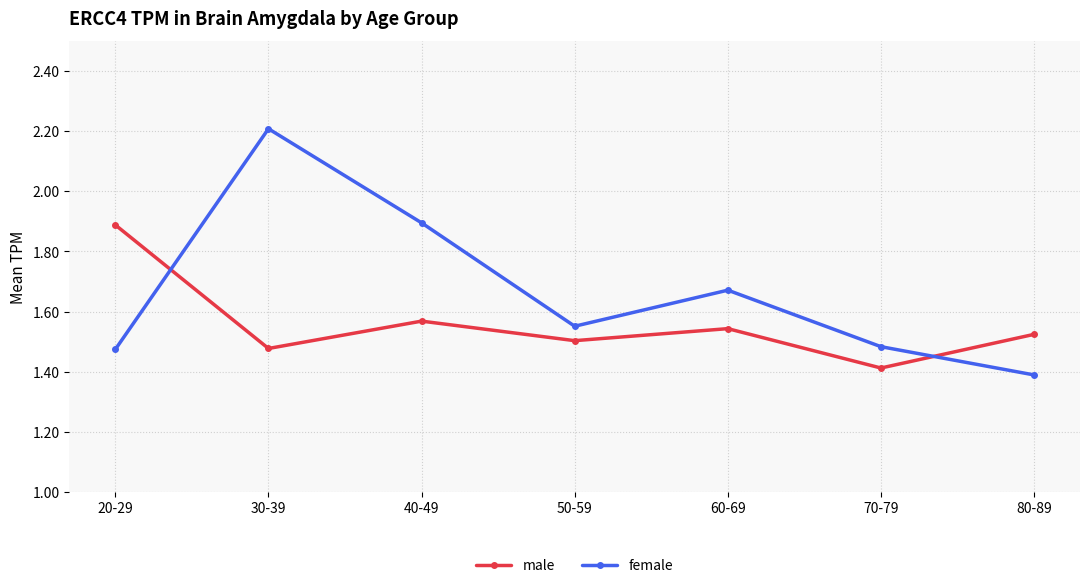

What is the difference between the maximum and minimum values in the female series?

0.8